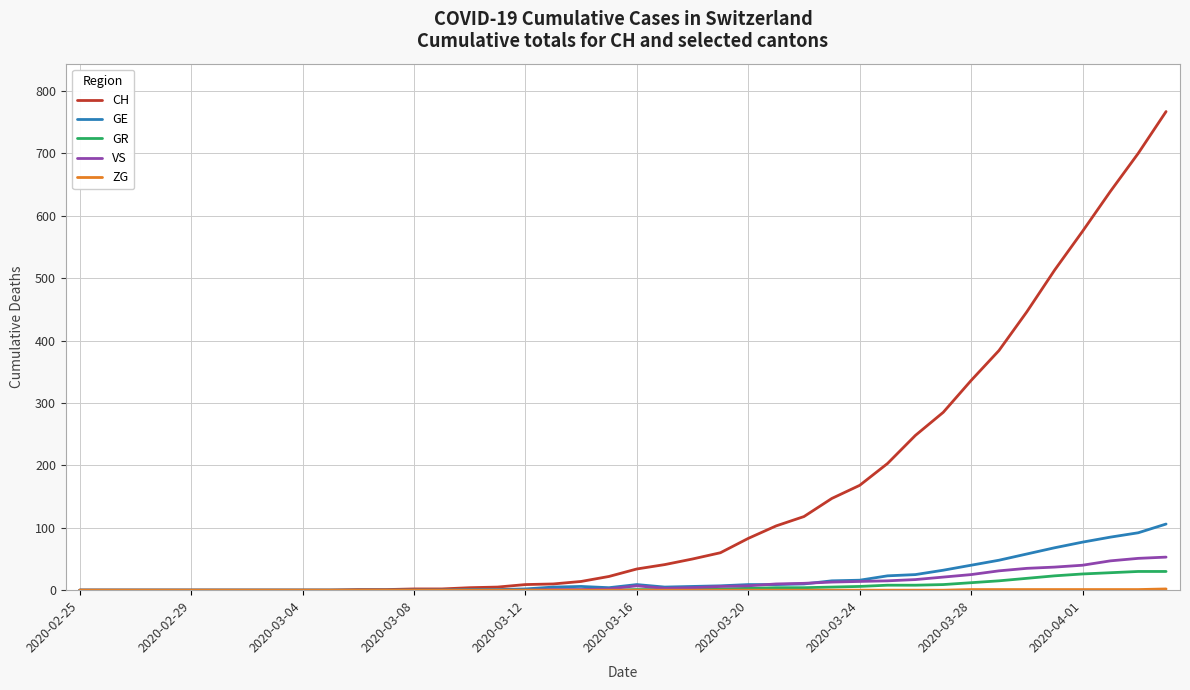

Which series has the widest spread of values?

CH